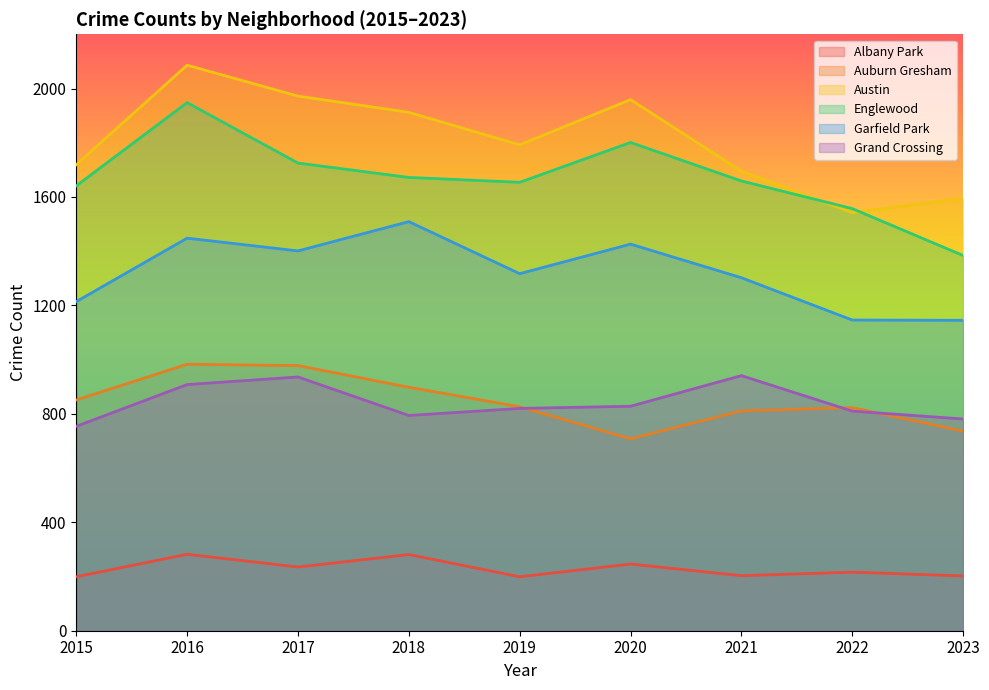

Which has a higher value, 2021 or 2015?

2021